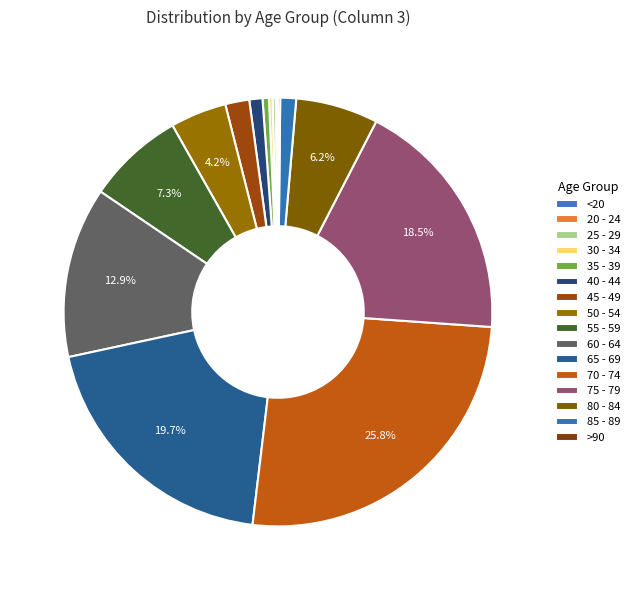

Is there any slice that represents more than half of the pie?

No